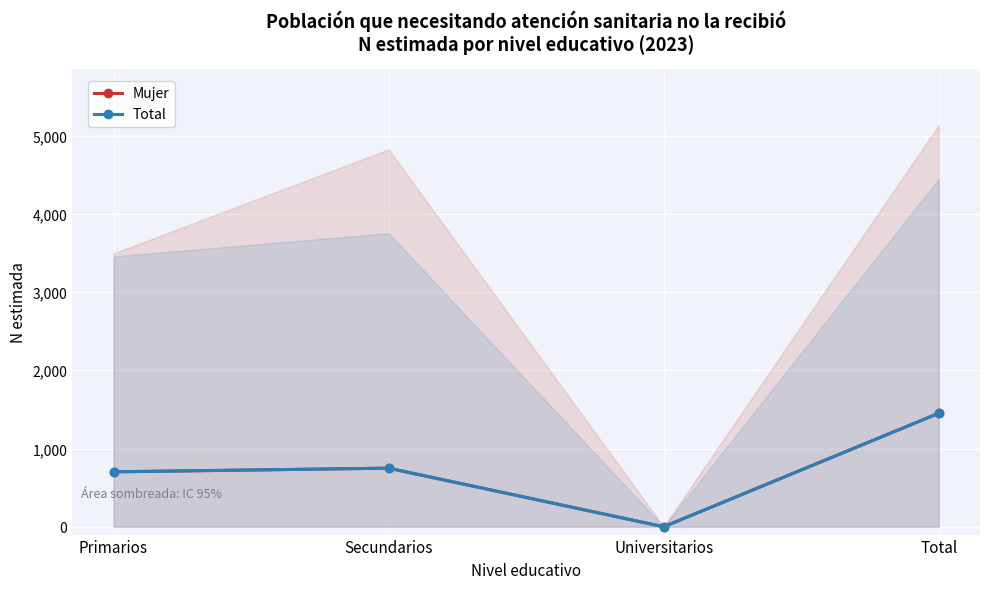

At which label is Total closest to 725?

Primarios